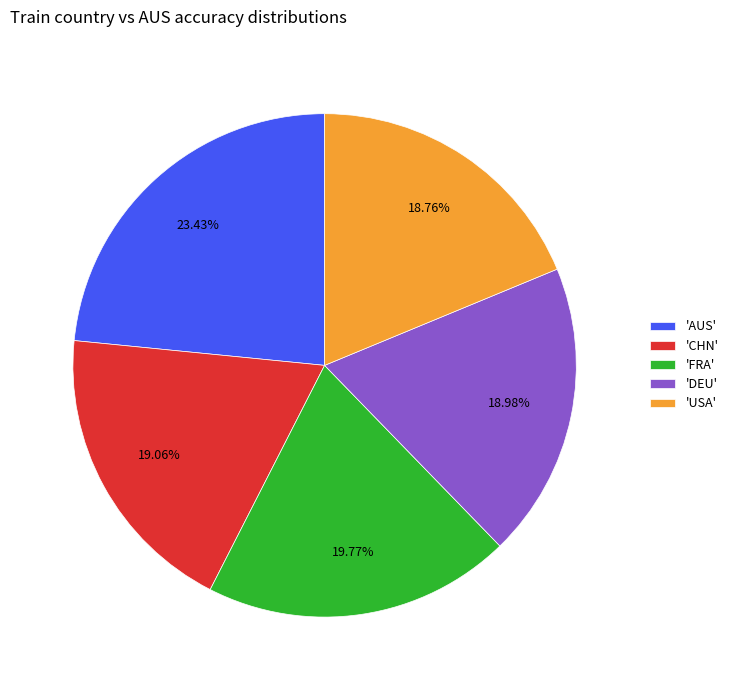

Do 'AUS' and 'CHN' together represent more than half of the pie?

No